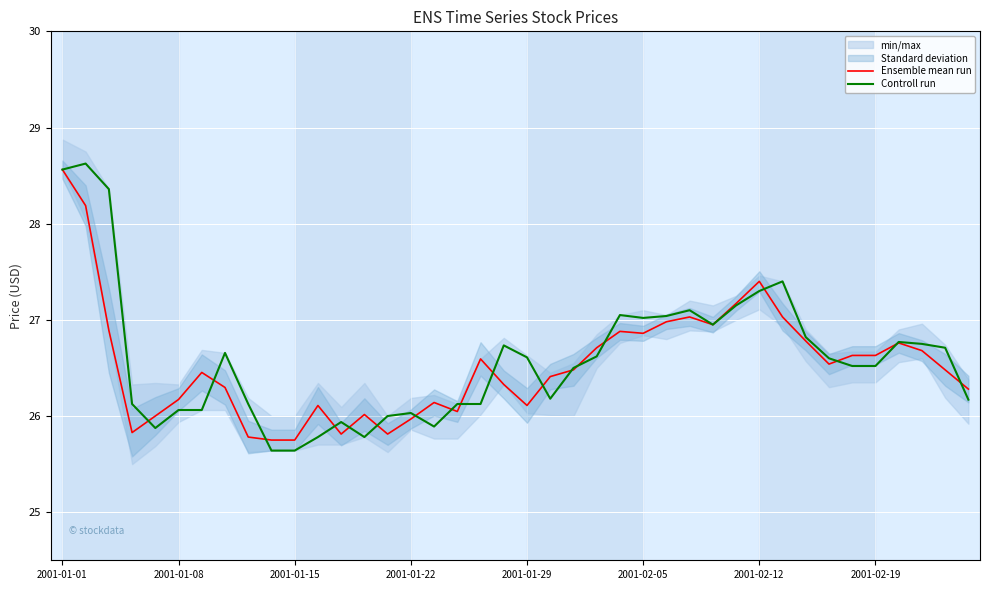

Which series ends up on top after the final intersection of Controll run and Ensemble mean run?

Ensemble mean run